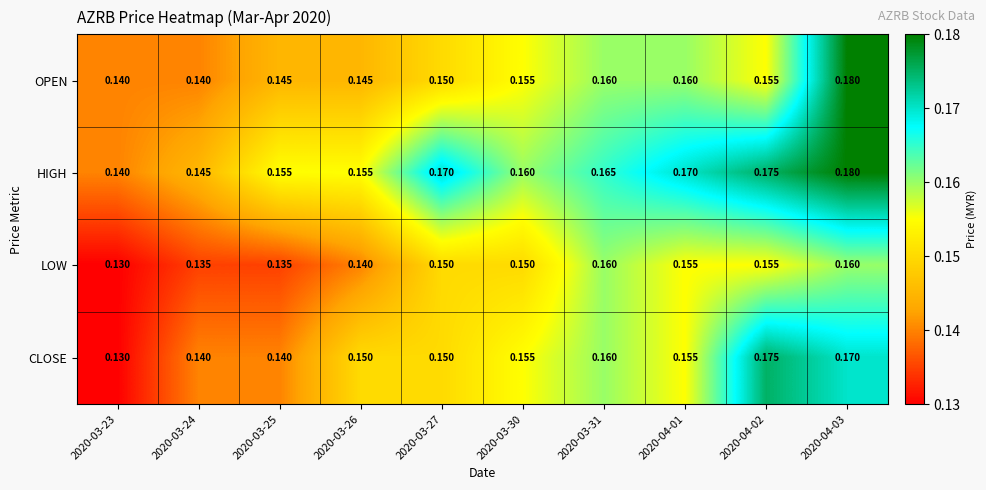

Between 2020-03-26 and 2020-03-31, which series saw the biggest shift?

LOW